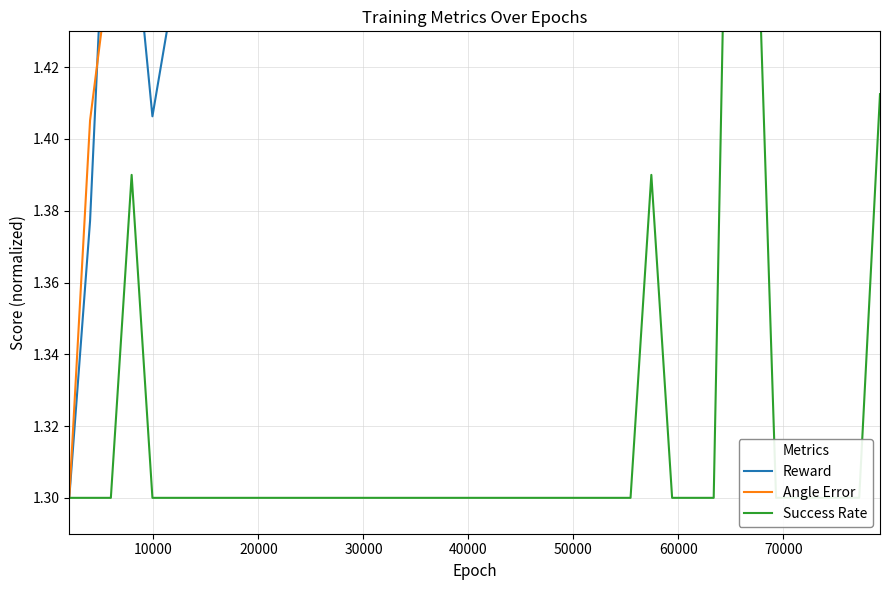

Reading left to right, list all the values displayed in this chart.

Reward: 1.3	1.4	1.5	1.5	1.4	1.4	1.5	1.5	1.5	1.5	1.5	1.5	1.5	1.5	1.5	1.5	1.5	1.5	1.5	1.5	1.5	1.5	1.5	1.5	1.5	1.5	1.5	1.5	1.6	1.6	1.5	1.5	1.6	1.6	1.5	1.5	1.5	1.5	1.5	1.5
Angle Error: 1.3	1.4	1.5	1.5	1.6	1.6	1.6	1.5	1.5	1.5	1.5	1.5	1.5	1.5	1.5	1.5	1.5	1.5	1.5	1.5	1.5	1.5	1.5	1.5	1.5	1.5	1.5	1.5	1.6	1.6	1.6	1.6	1.6	1.6	1.6	1.6	1.6	1.6	1.6	1.6
Success Rate: 1.3	1.3	1.3	1.4	1.3	1.3	1.3	1.3	1.3	1.3	1.3	1.3	1.3	1.3	1.3	1.3	1.3	1.3	1.3	1.3	1.3	1.3	1.3	1.3	1.3	1.3	1.3	1.3	1.4	1.3	1.3	1.3	1.6	1.5	1.3	1.3	1.3	1.3	1.3	1.4